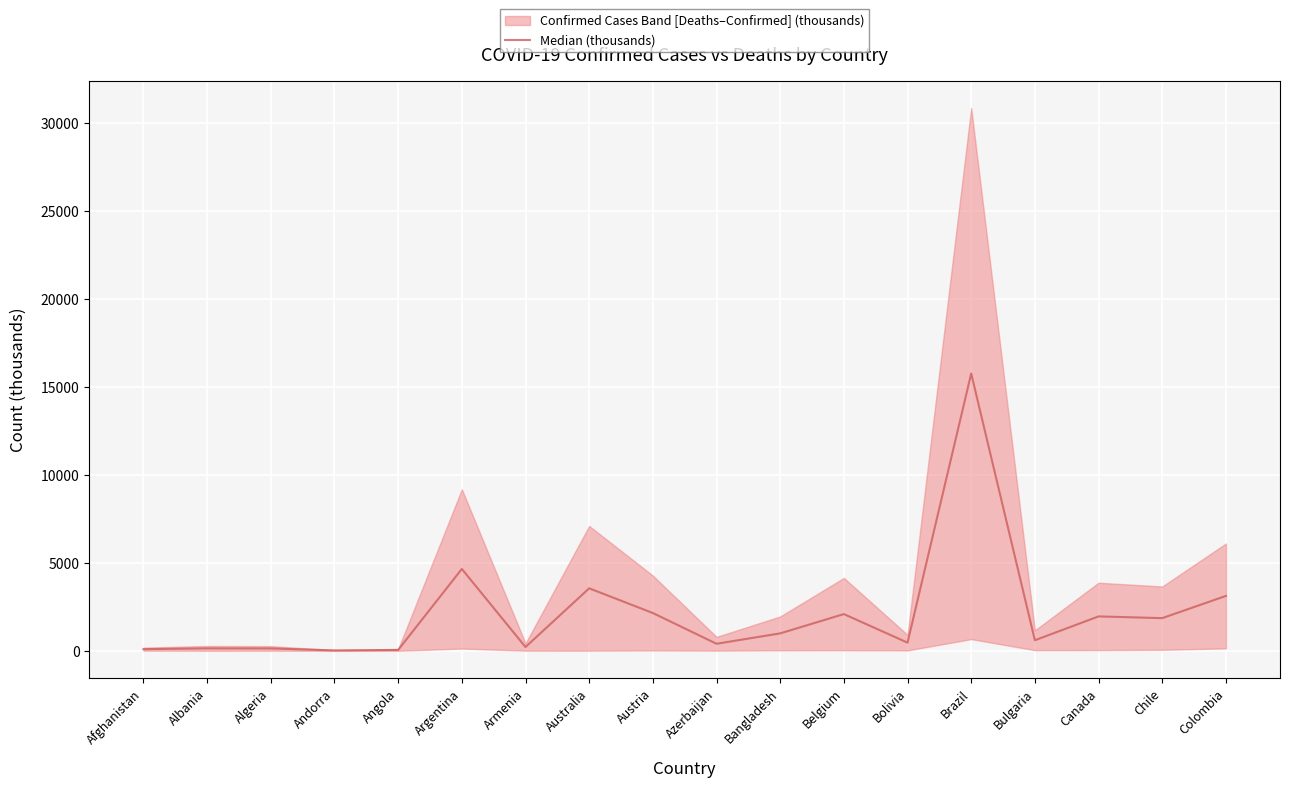

Where does the data first go above 991?

Argentina